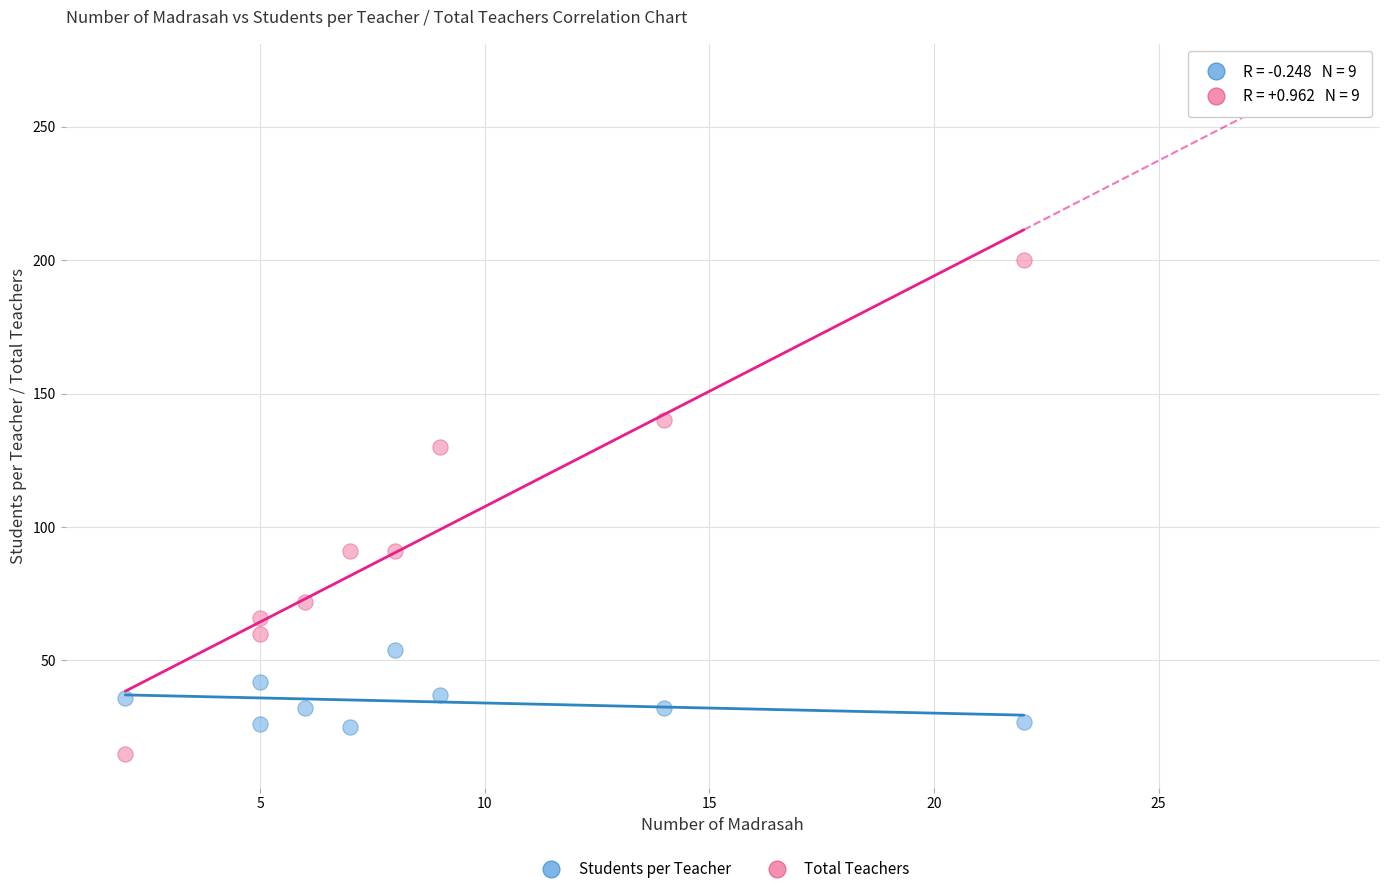

Across all data points, what is the range of X values (max minus min)?

20